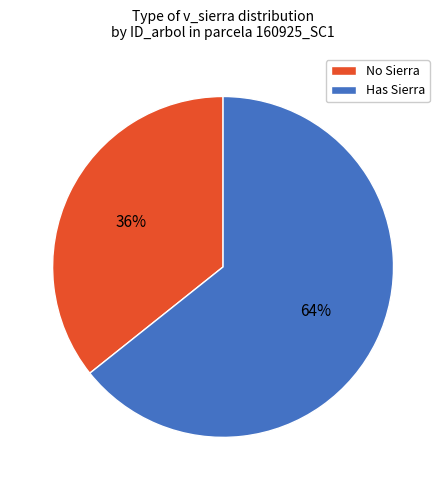

Rank the categories by value from highest to lowest.

Has Sierra, No Sierra